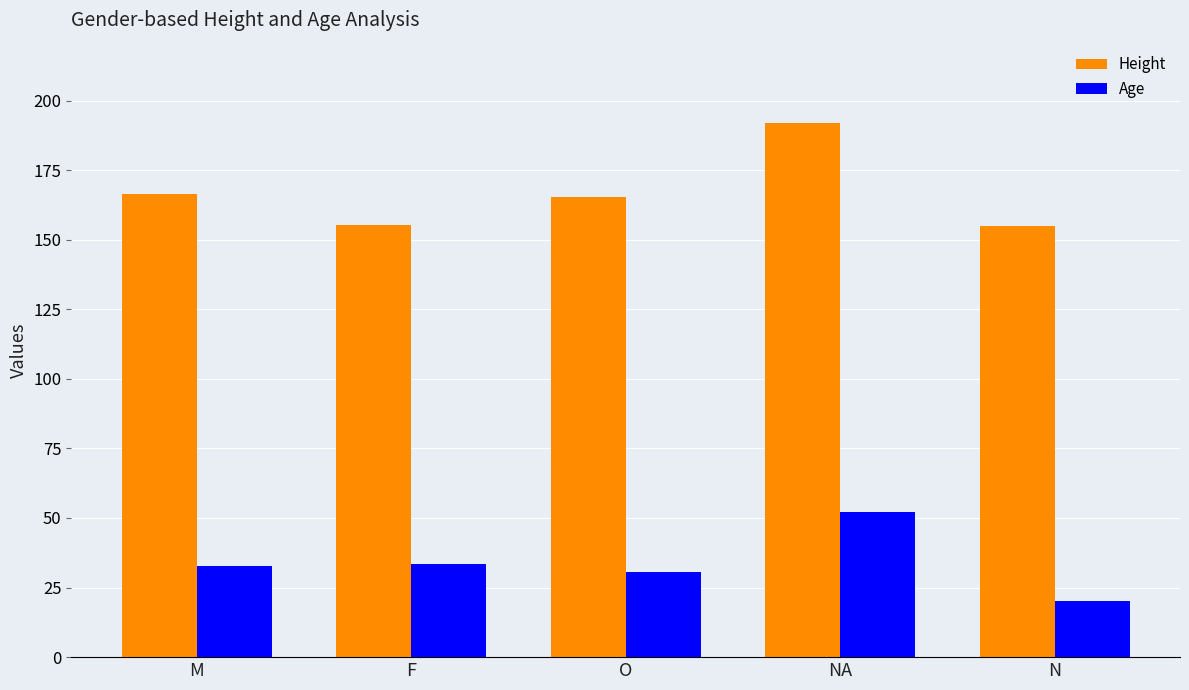

True or false: Height has a value of 155.3 at F.

True